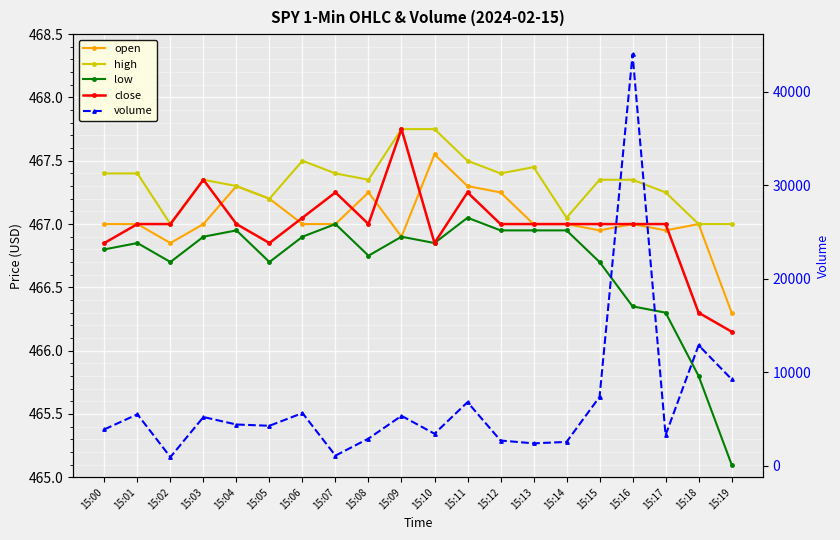

At which label does close first exceed 467?

15:03